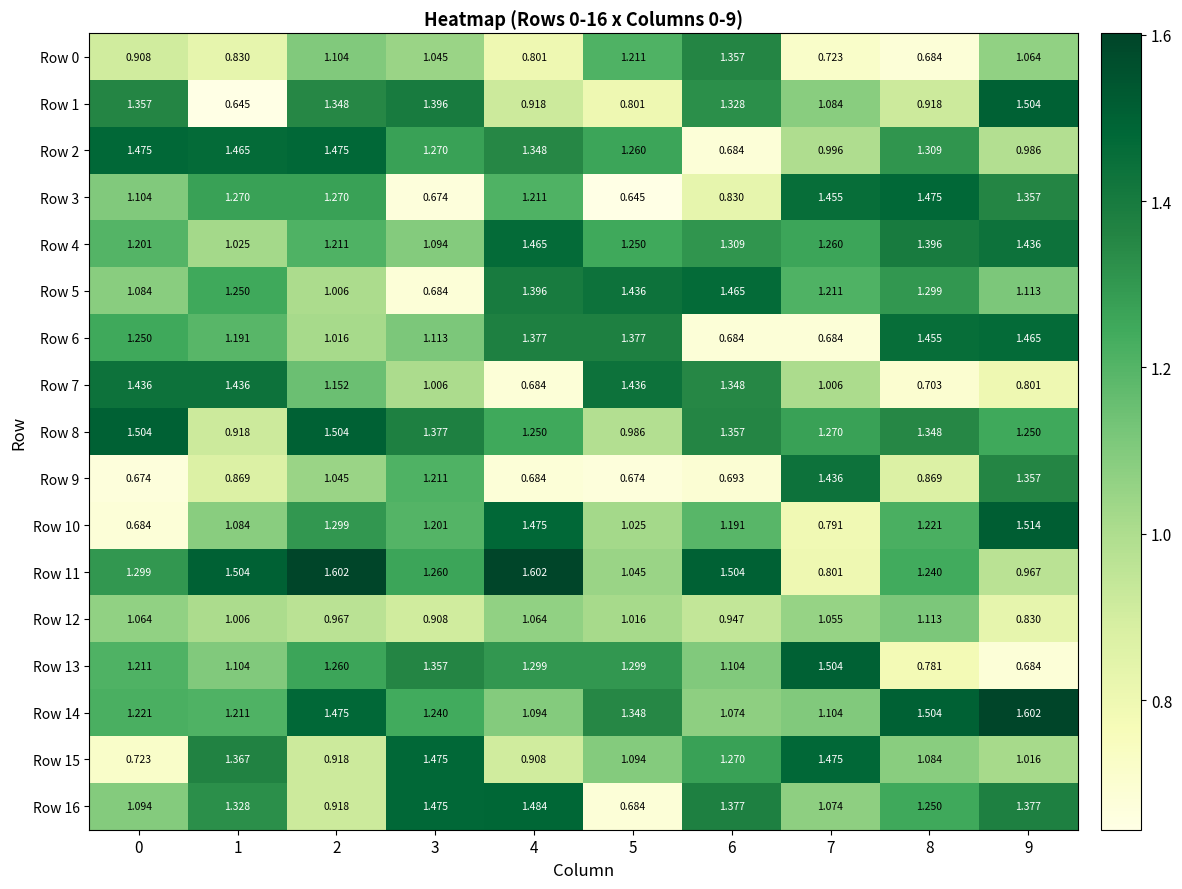

How many data points in Row 16 are above 1?

8